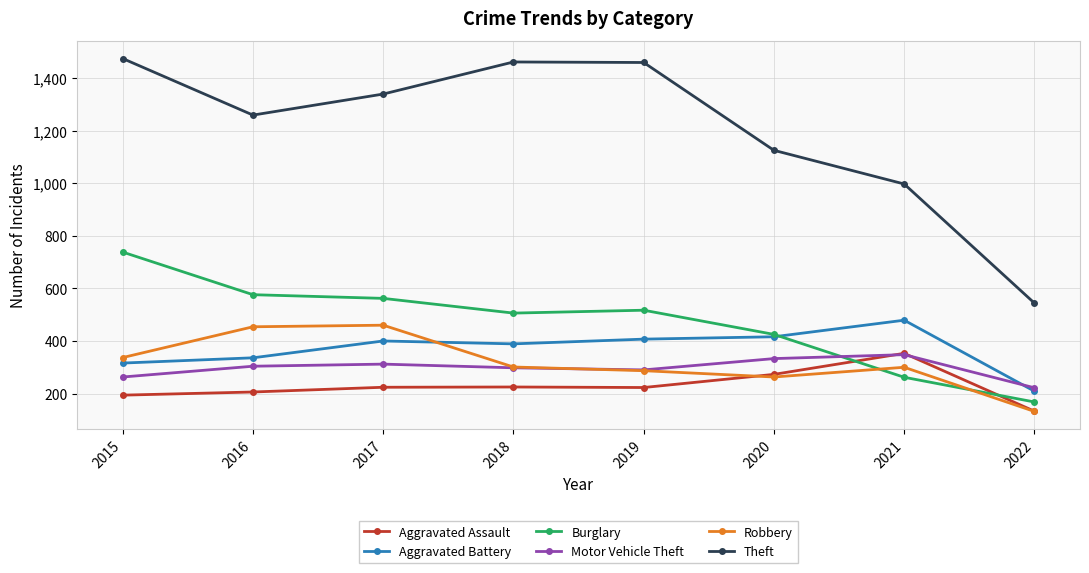

True or false: Aggravated Battery has a value of 316 at 2015.

True